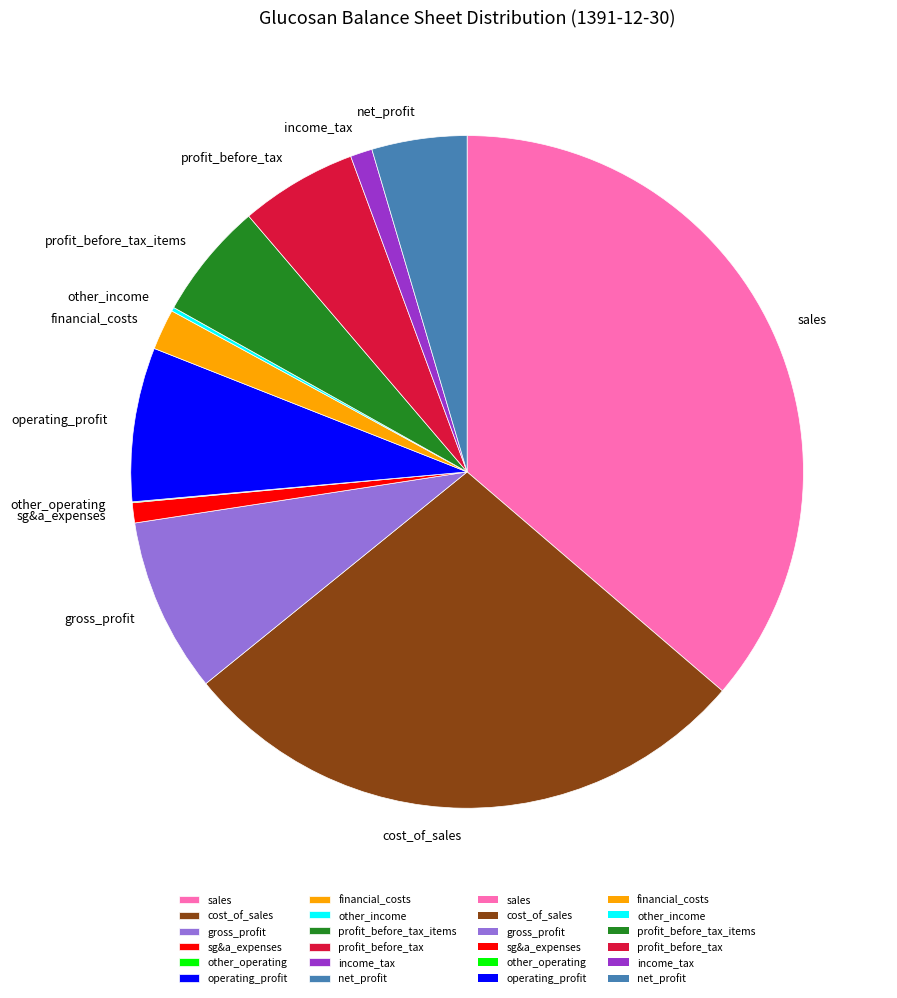

The profit_before_tax slice represents 1% of the pie. True or false?

False